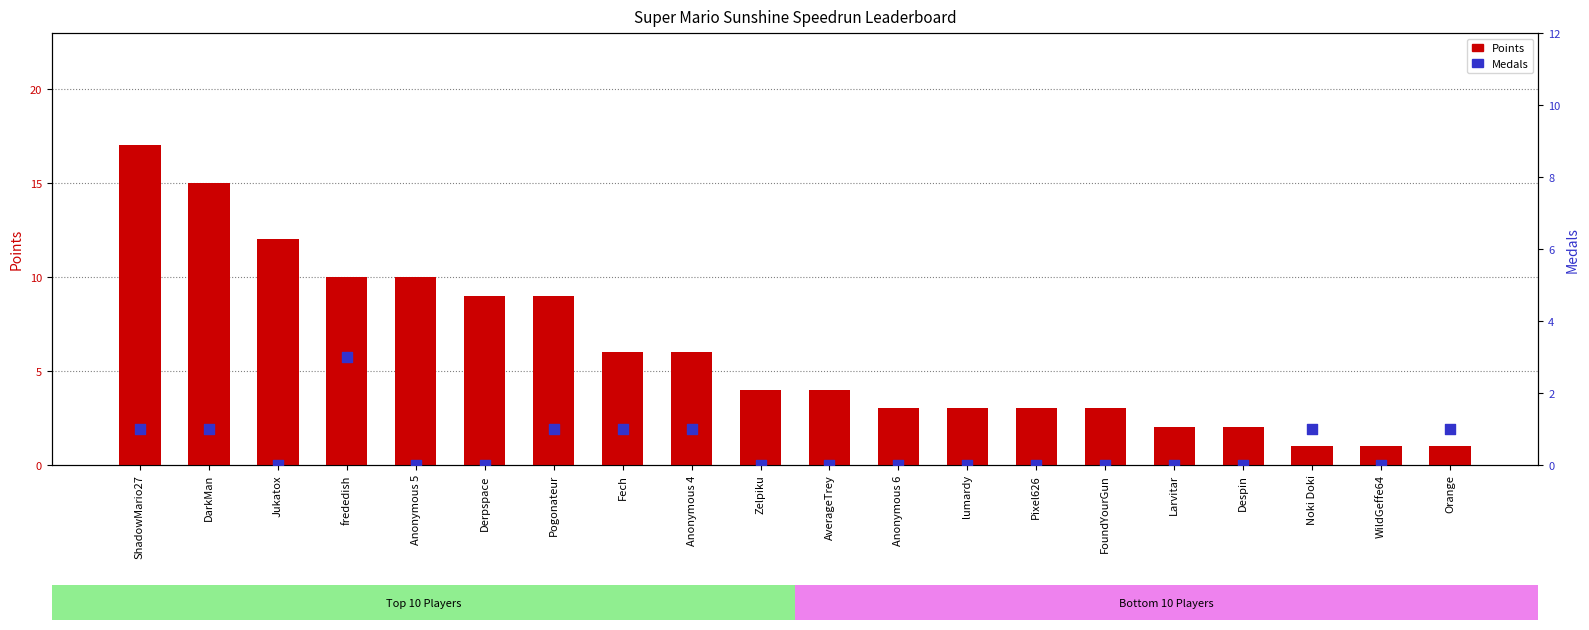

At how many categories does at least one series exceed 5?

9